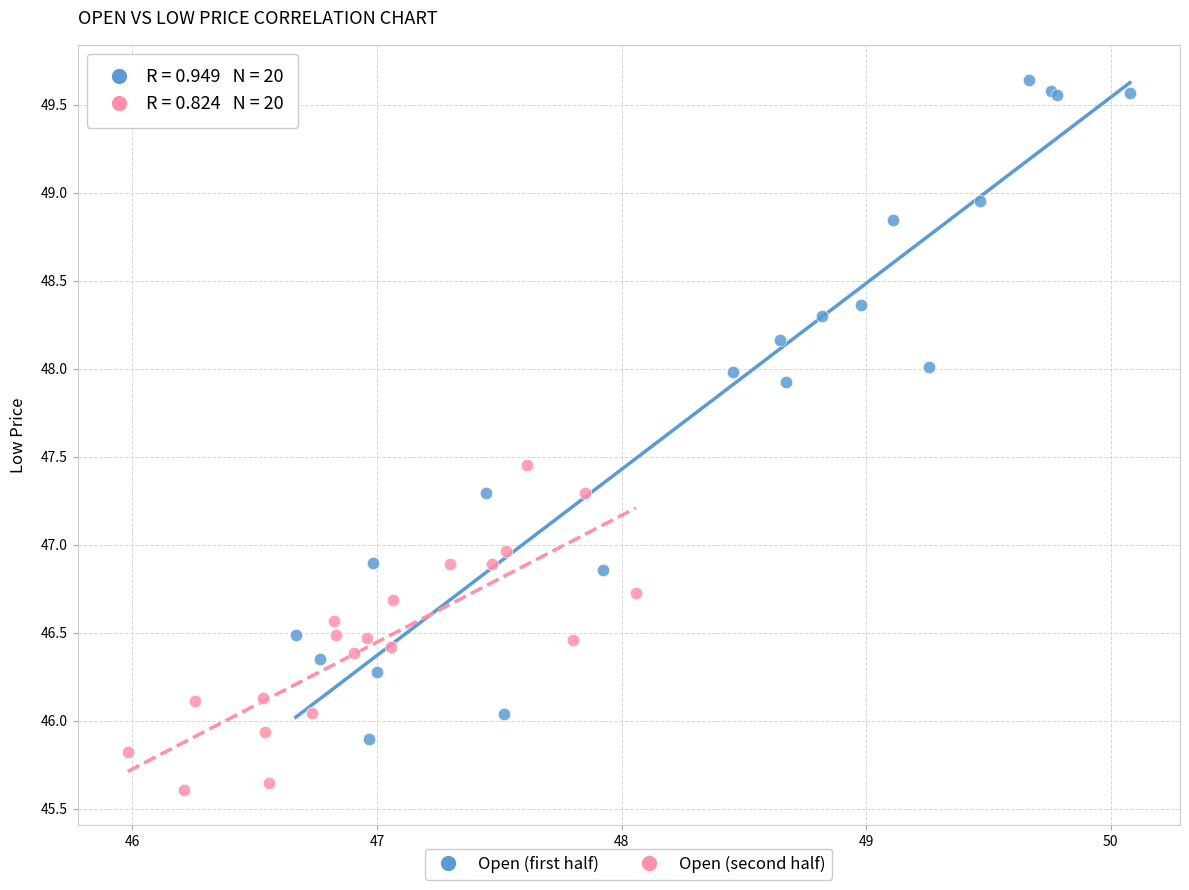

Which series reaches the minimum Y coordinate?

Open (second half)